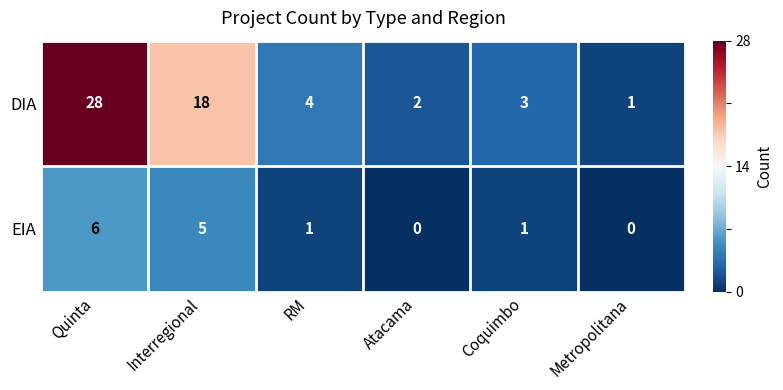

List the series in order of their peak value, highest first.

DIA, EIA